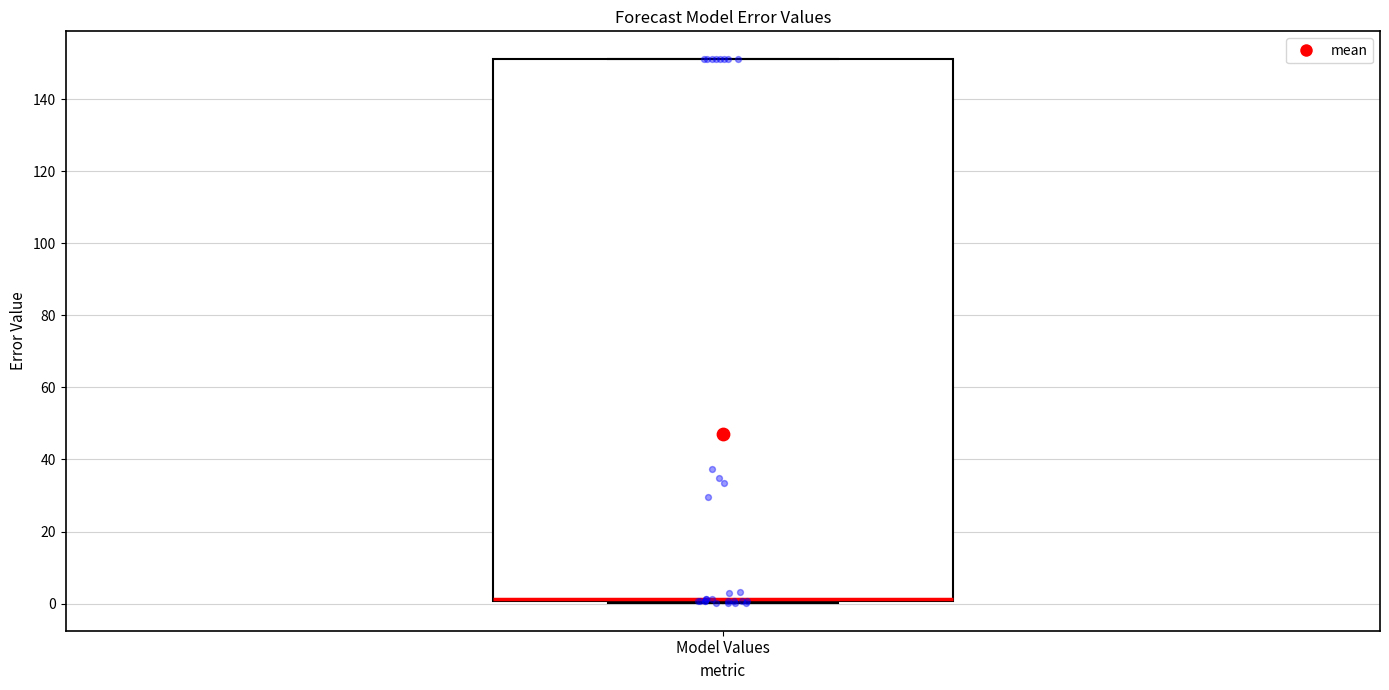

Read this box plot against the y-axis: the position of the median line, the range covered by the box, and the ends of both whiskers. The values are not printed on the chart, so give them approximately, as read against the axis.

median 2 (drawn on the box's lower edge), box 0 to 152, whiskers 0 (just below the box's lower edge) to 152